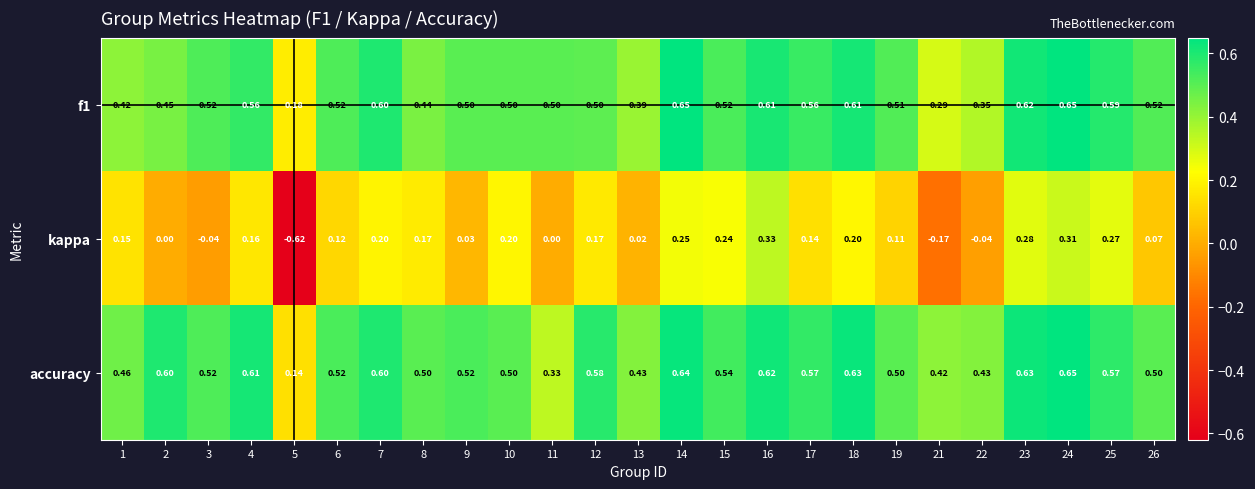

How many categories are shown in the chart?

25